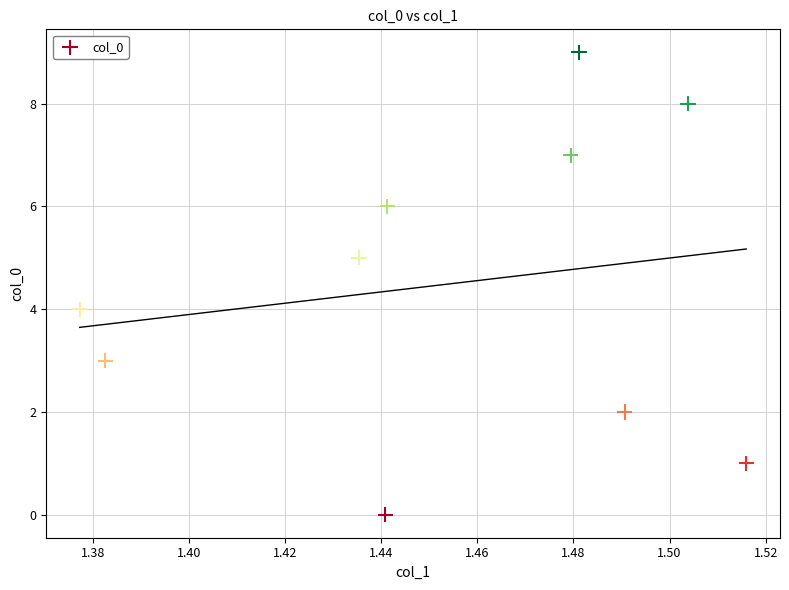

What is the range of Y values (max minus min)?

9